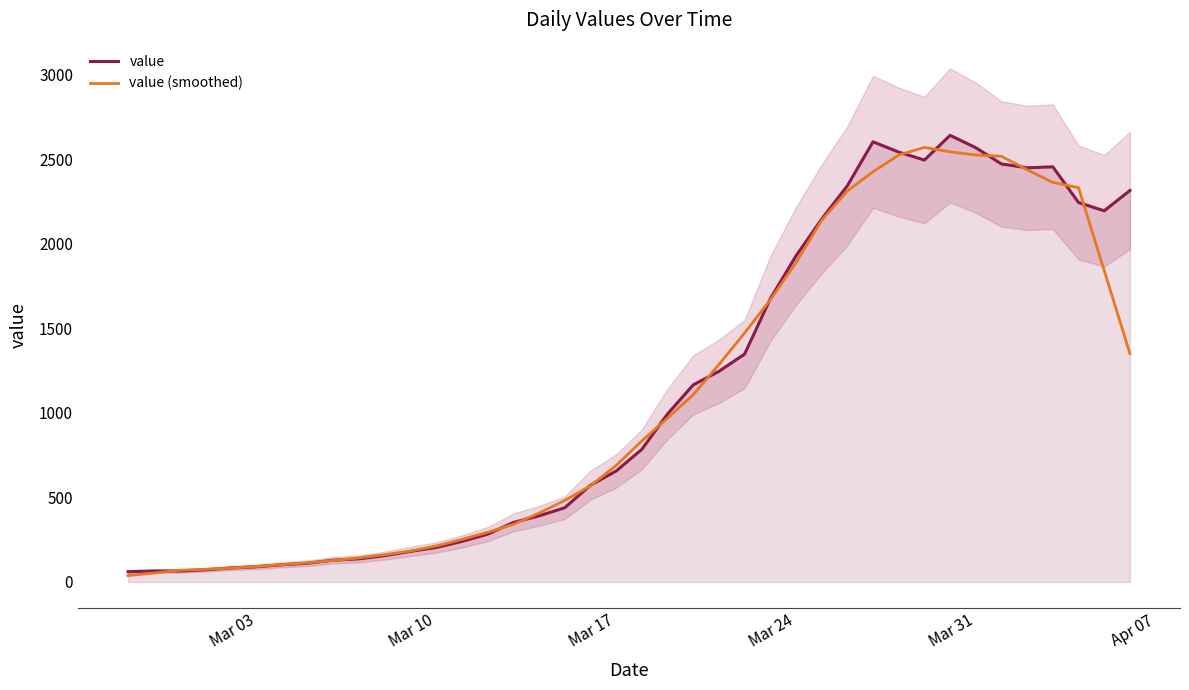

What is the value of the value point at the 8th from the left?

111.0